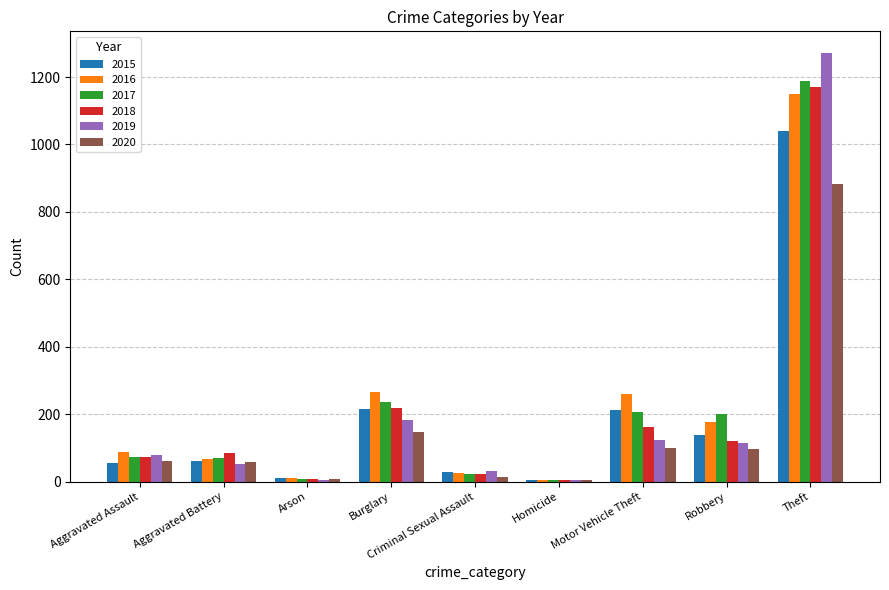

What are all the series names shown in the legend?

2015, 2016, 2017, 2018, 2019, 2020